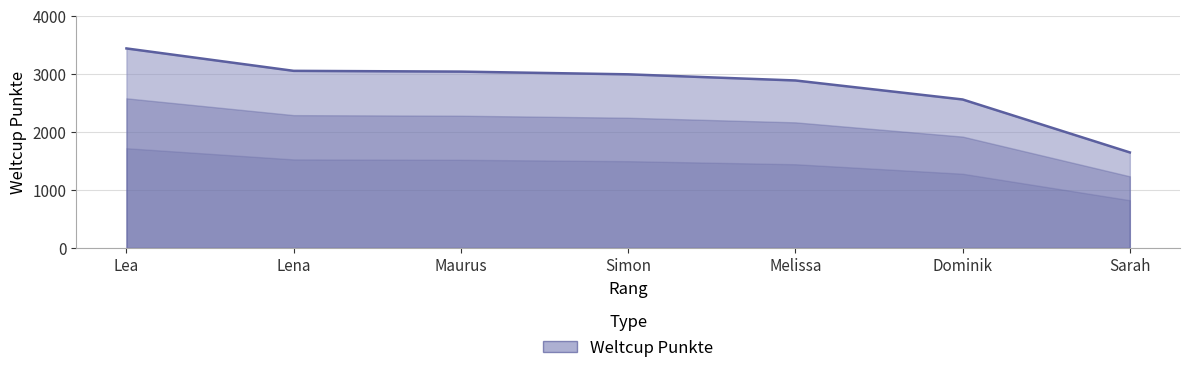

Which label corresponds to the largest value in the chart?

Lea